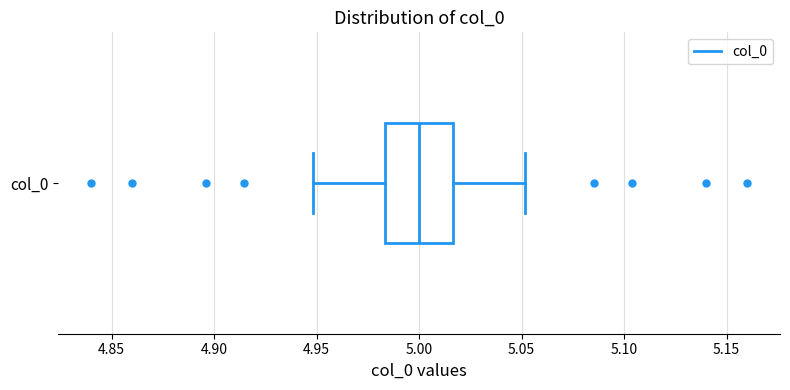

Where is the right edge of the box for col_0 on the x-axis? The values are not printed on the chart, so give them approximately, as read against the axis.

5.015